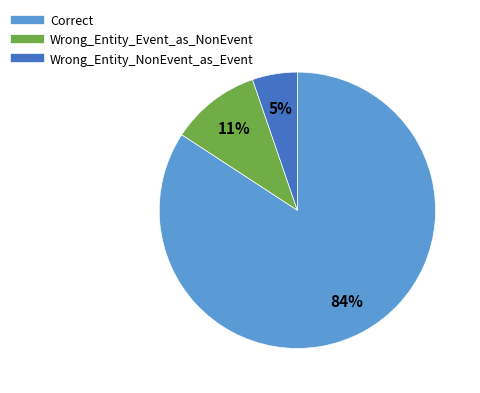

Do Wrong_Entity_NonEvent_as_Event and Wrong_Entity_Event_as_NonEvent together represent more than half of the pie?

No